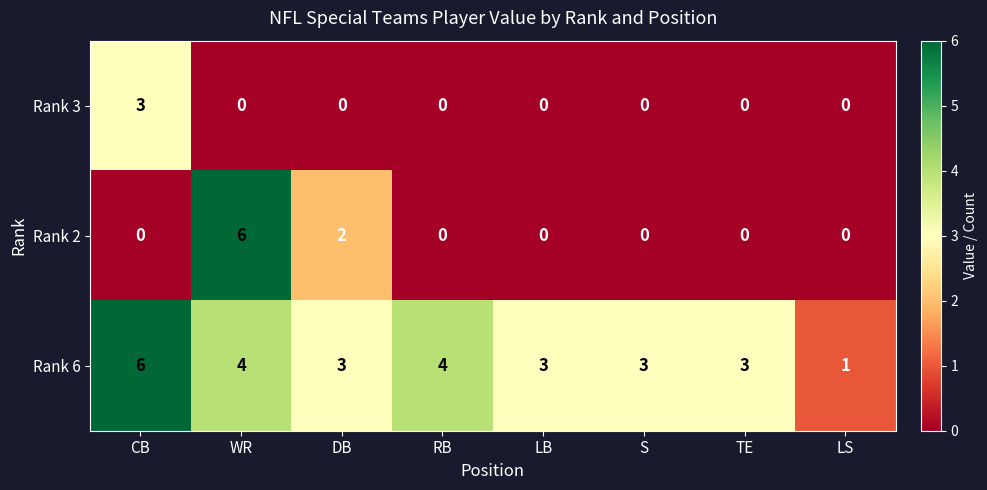

How many data points does each series have?

8